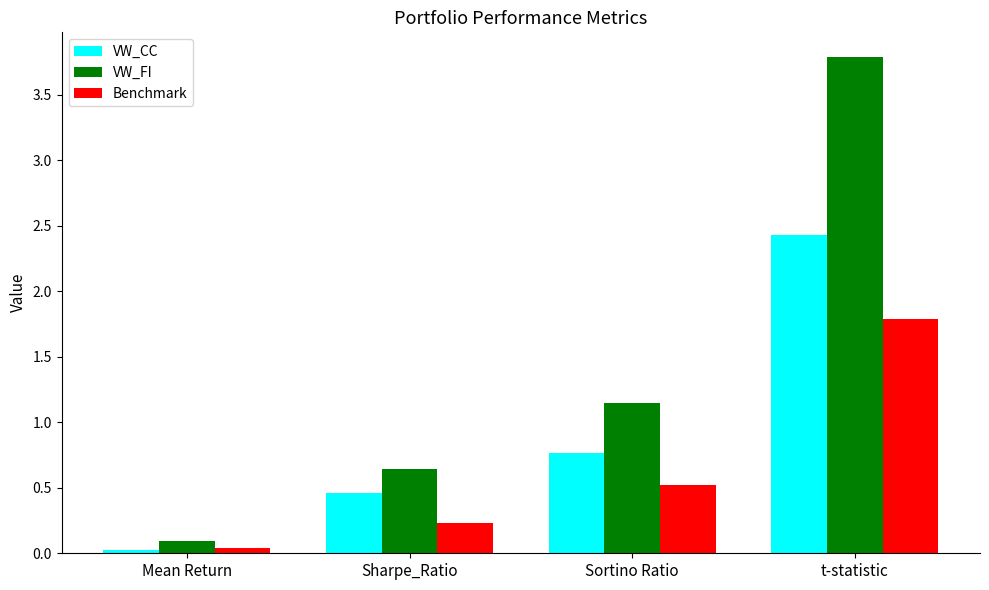

List the labels in order of VW_CC value, largest first.

t-statistic, Sortino Ratio, Sharpe_Ratio, Mean Return